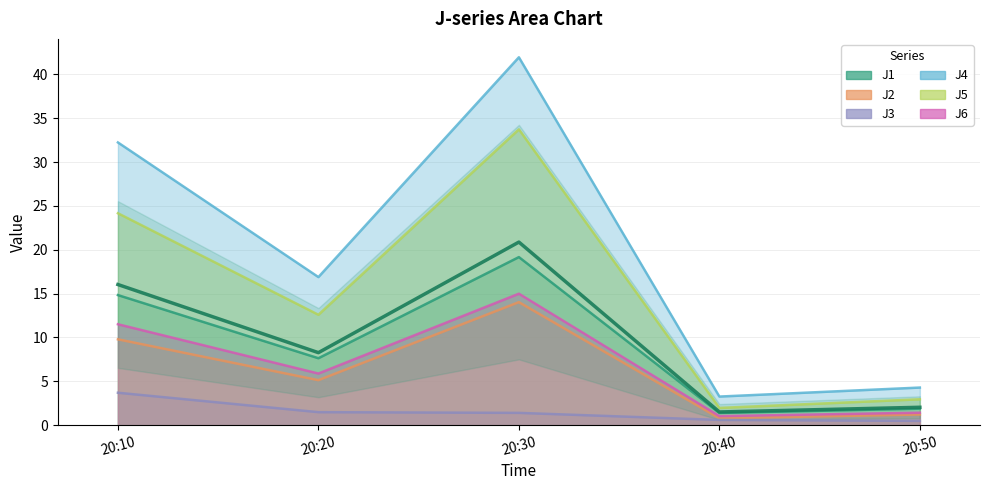

Does the chart have visible grid lines?

Yes